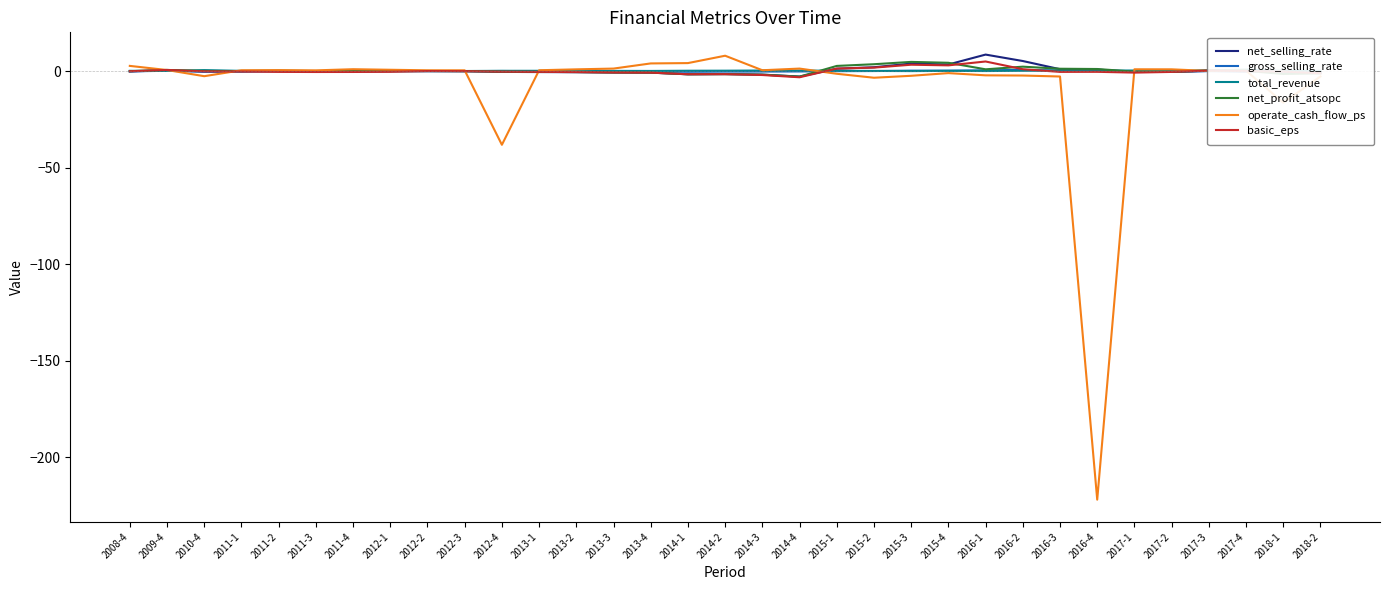

How many lines are shown in the chart?

6